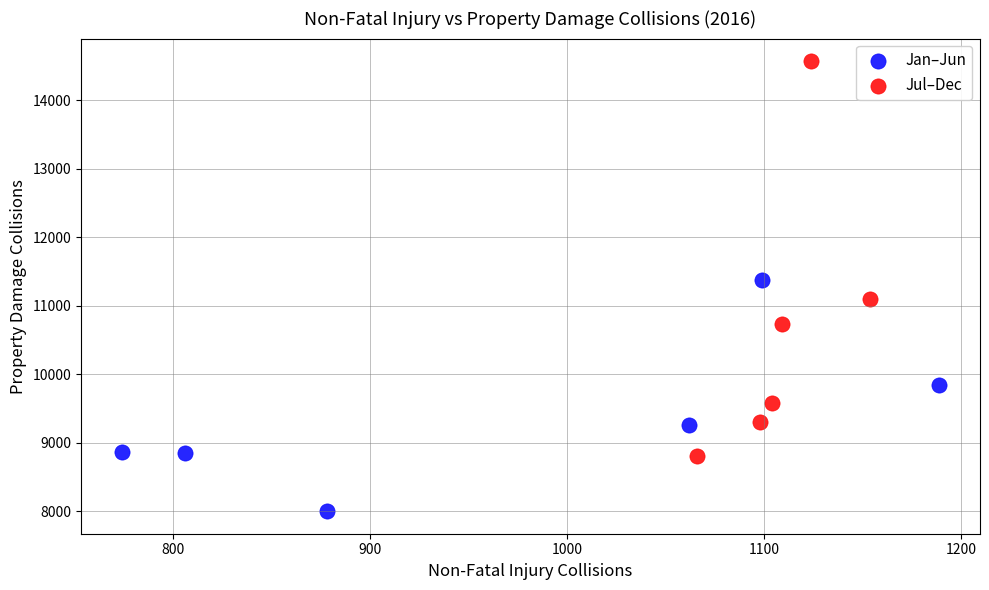

Which series reaches the maximum Y coordinate?

Jul–Dec